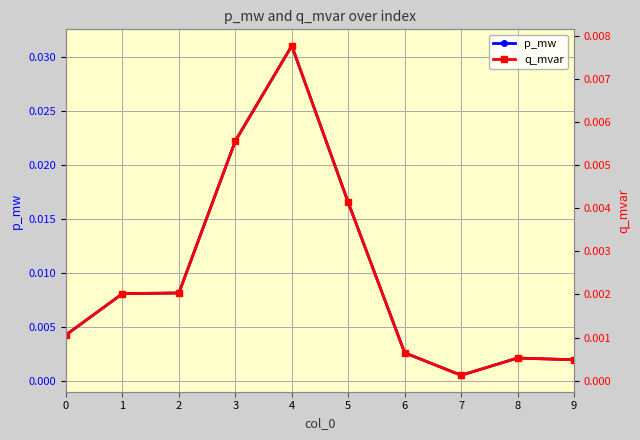

In p_mw, how many points are lower than both neighbors (excluding endpoints)?

1